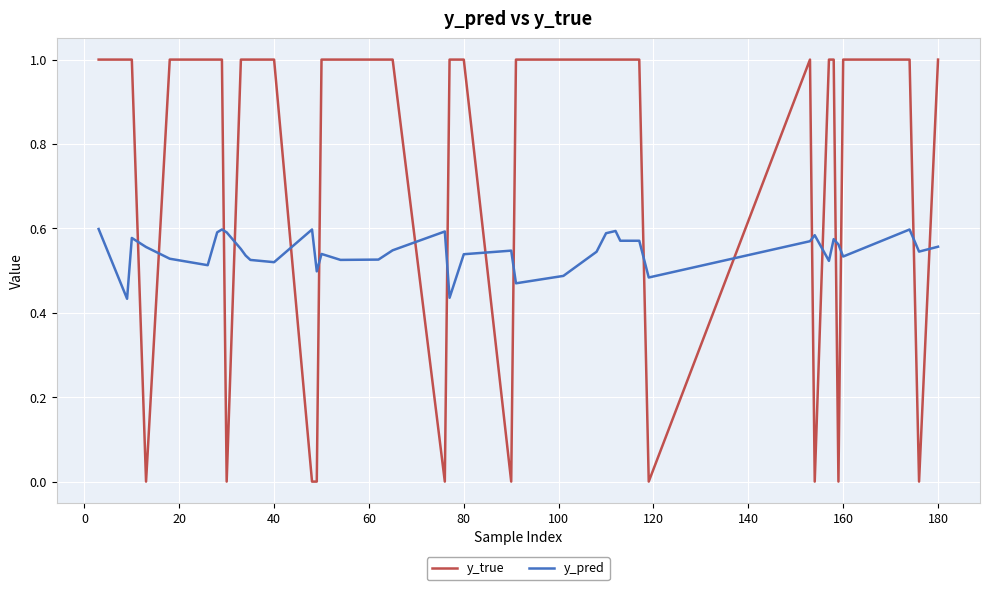

Is this an area chart (filled region under the line)?

No